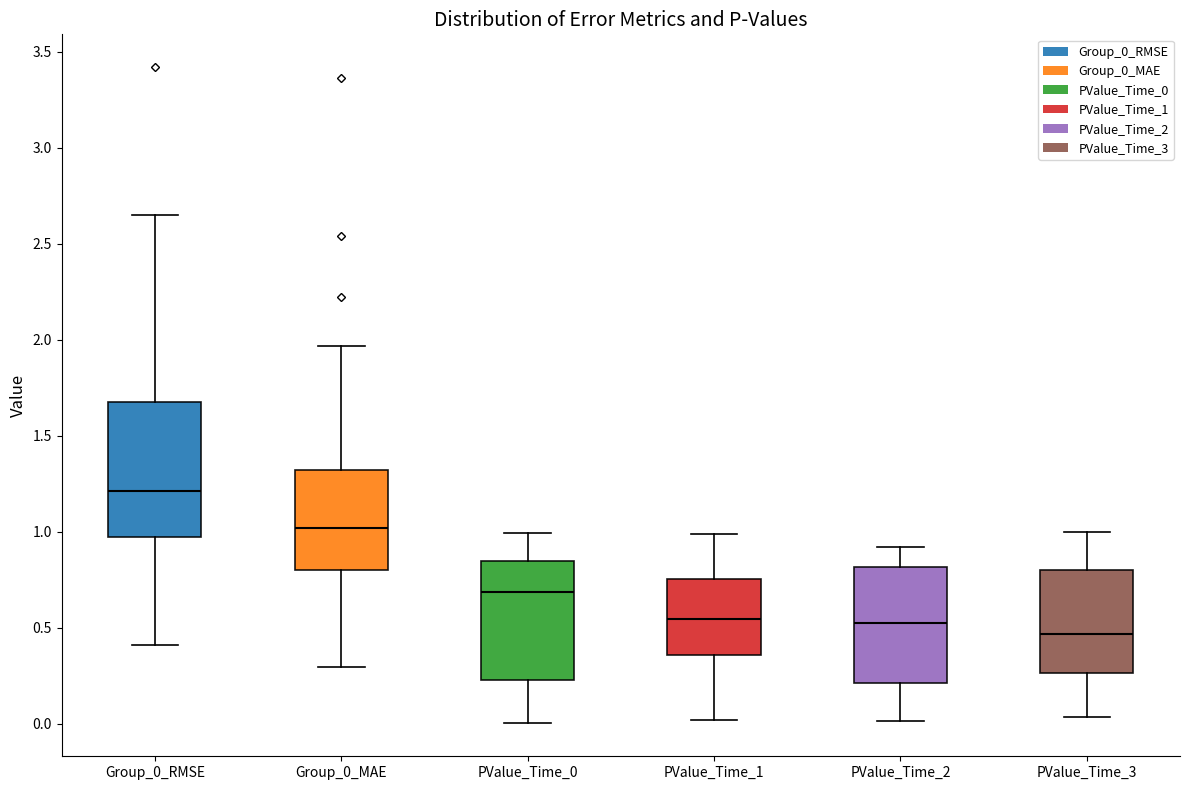

Where is the lower edge of the box for Group_0_MAE on the y-axis? The values are not printed on the chart, so give them approximately, as read against the axis.

0.80